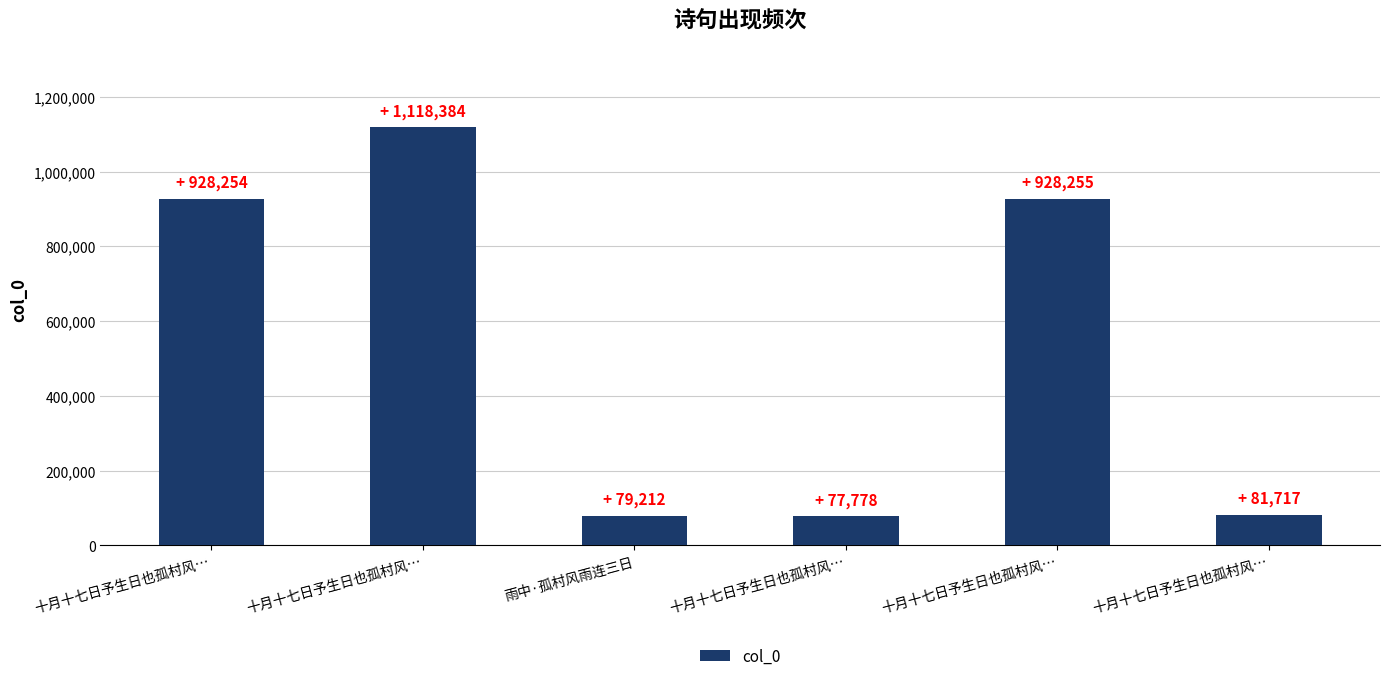

What is the change in value from 十月十七日予生日也孤村风… to 十月十七日予生日也孤村风…?

-1036667